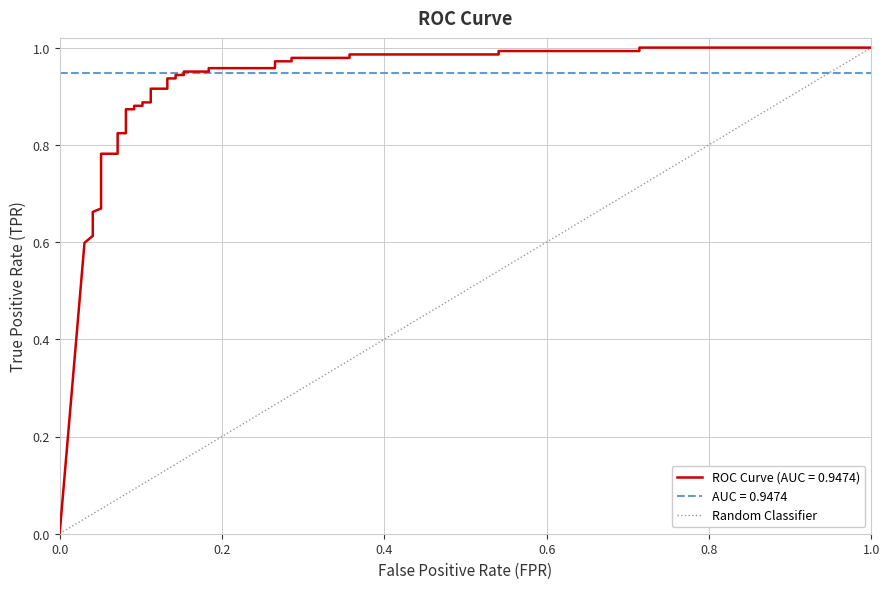

Does the chart have visible grid lines?

Yes